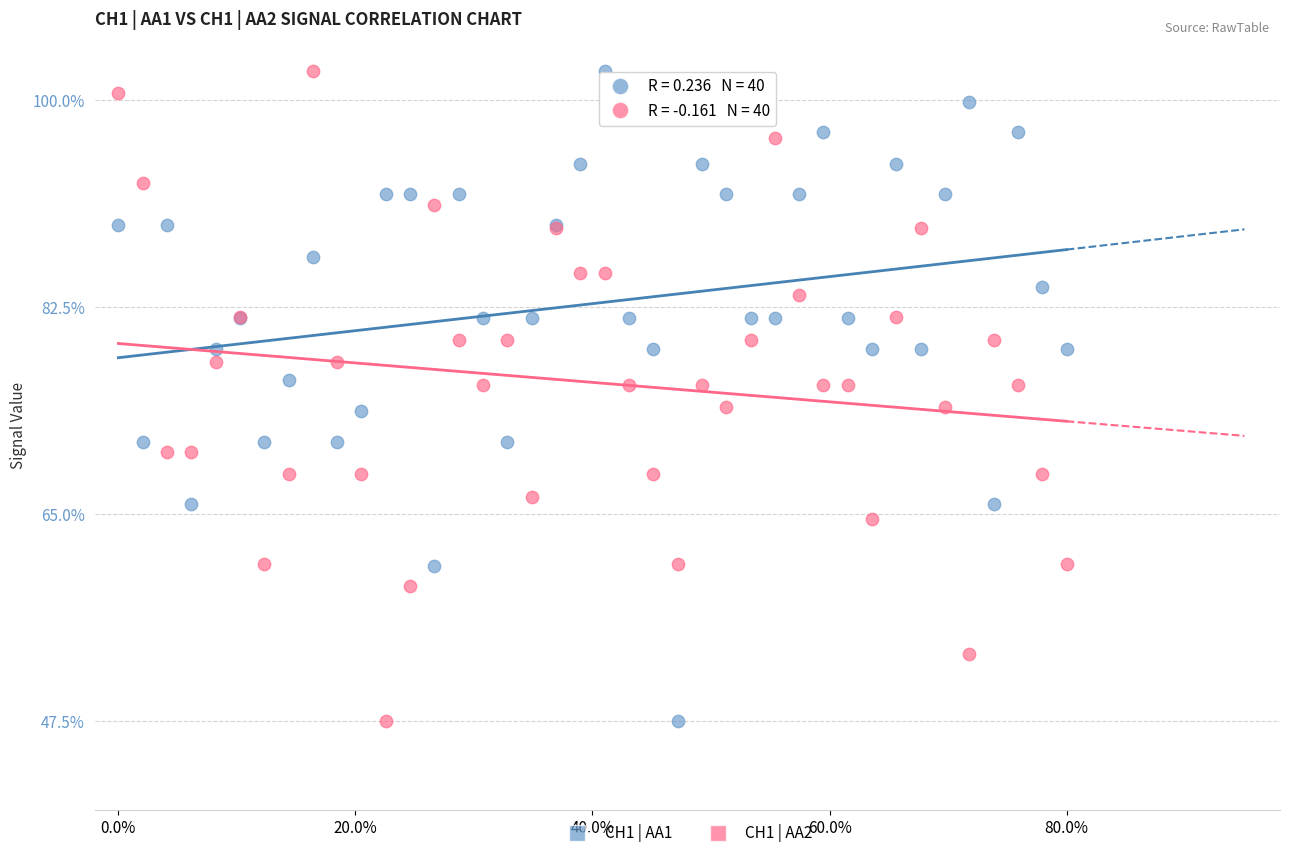

What is the X range (max minus min) for the scatter plot?

0.8